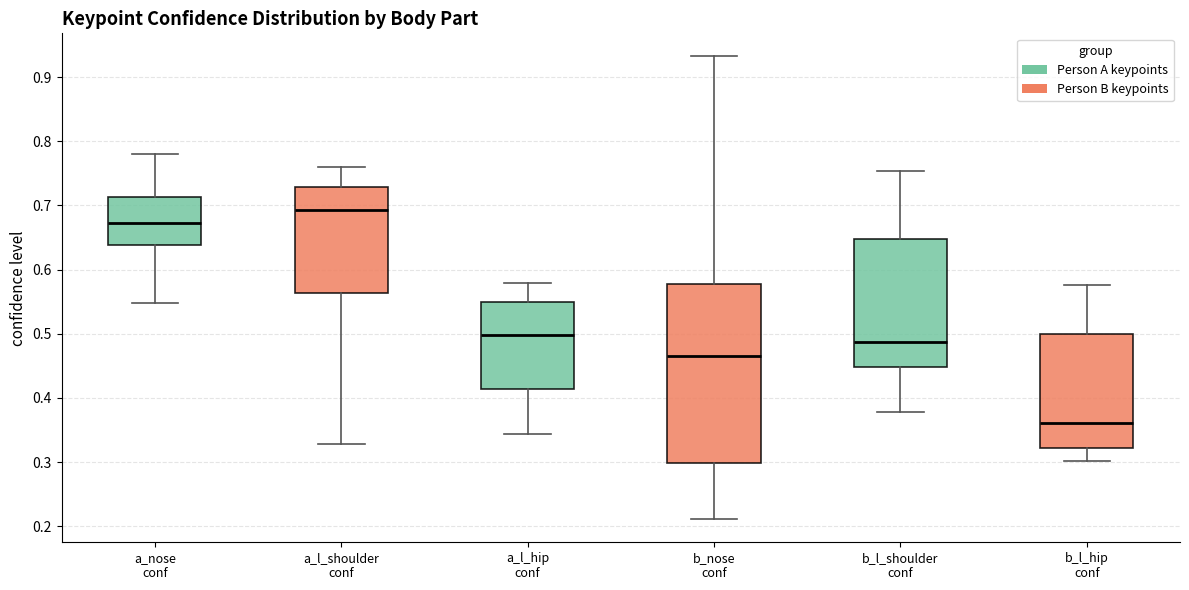

Which box's median line is the lowest?

b_l_hip conf